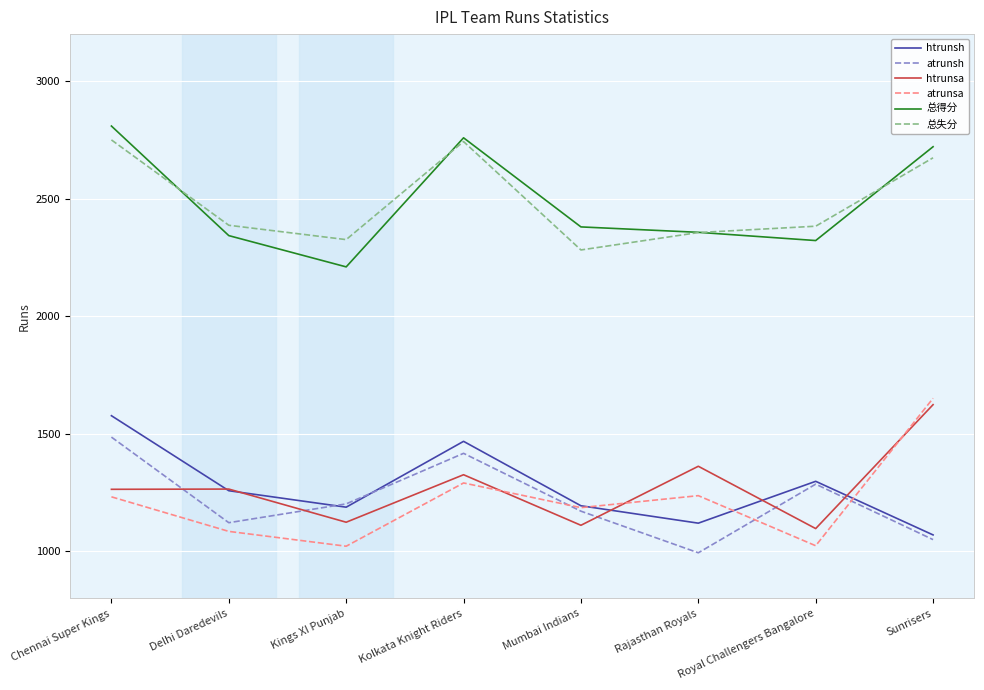

Is it true that htrunsa equals 740 at Mumbai Indians?

False